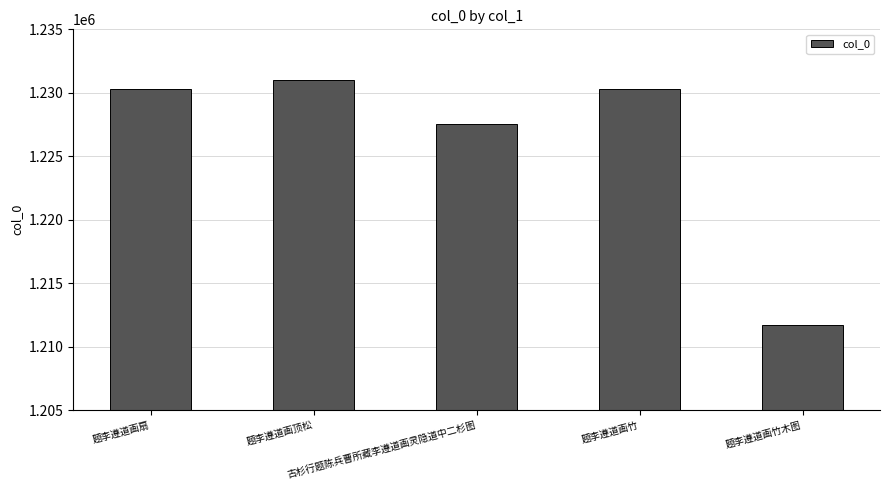

True or false: the data shows 1230311 at 题李遵道画竹.

True